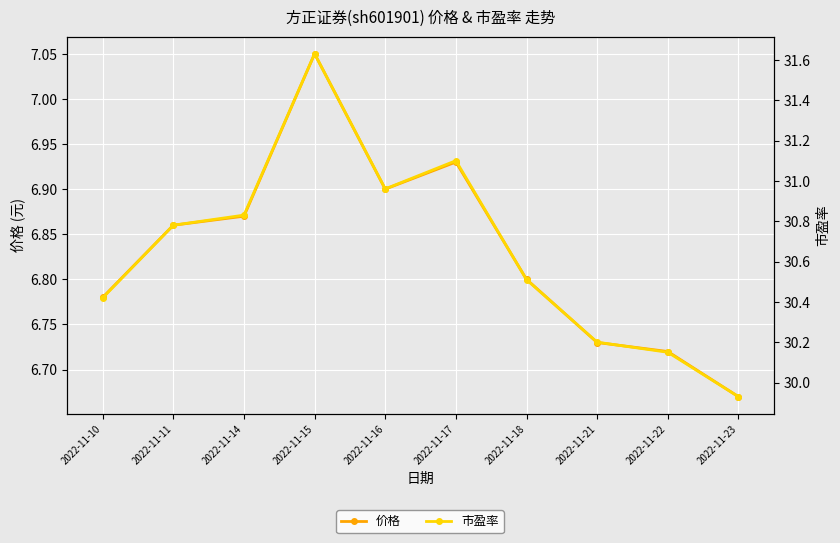

Where is the first local minimum for 价格?

2022-11-16